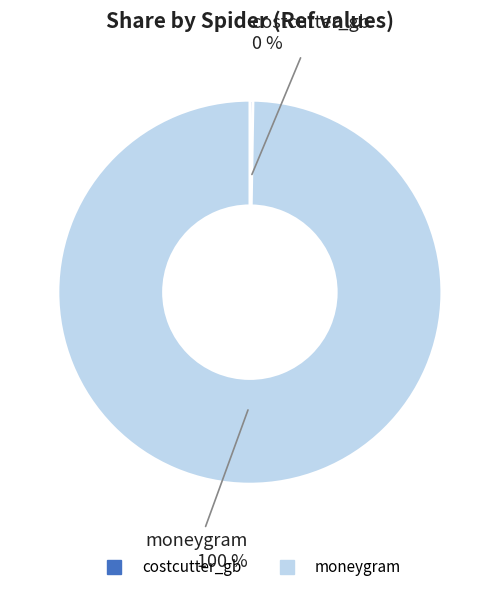

Which category has the biggest portion of the pie?

moneygram